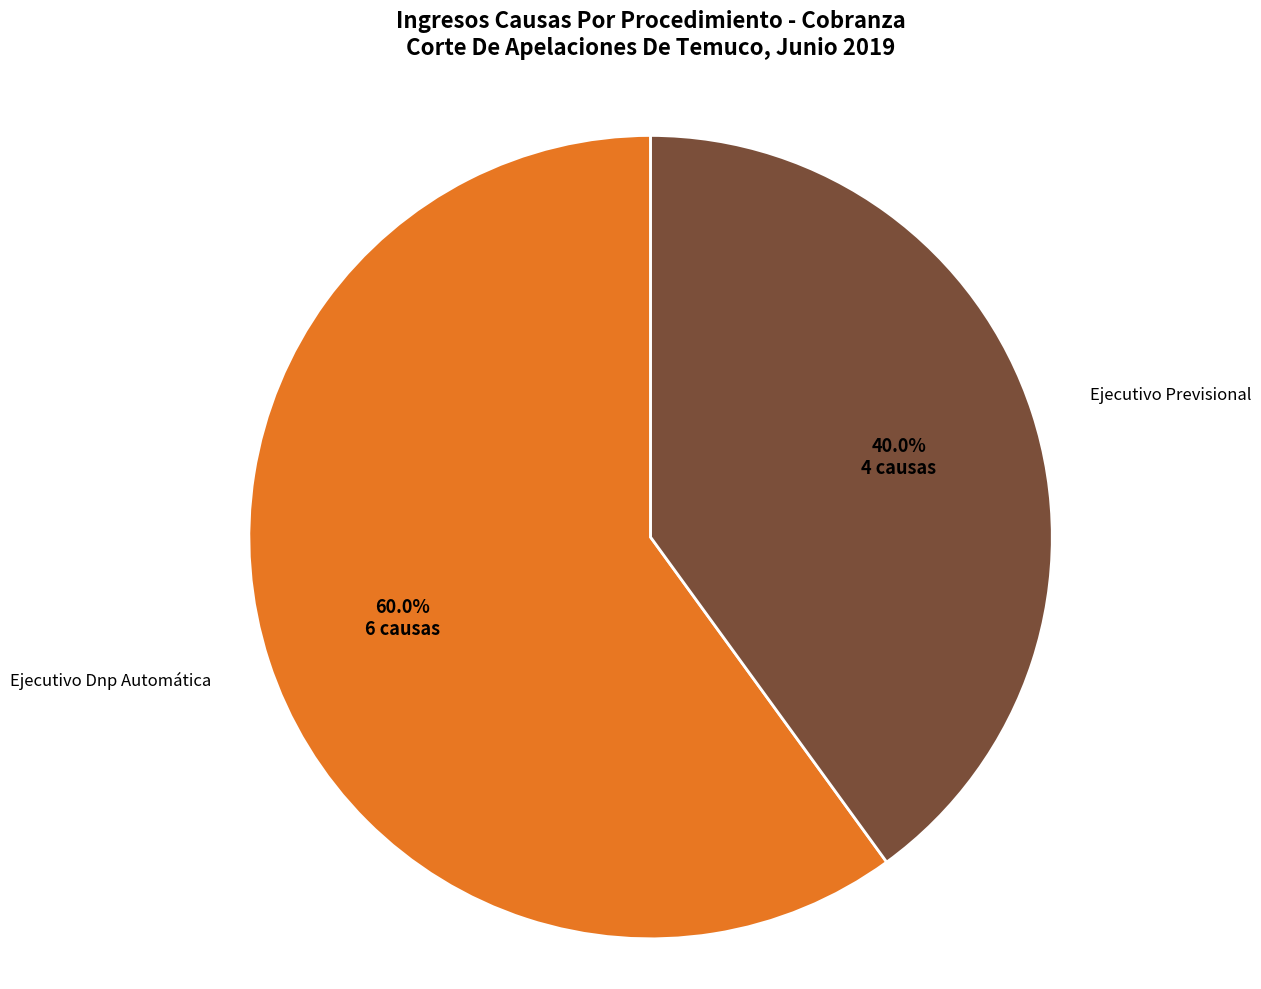

Is there any slice that represents more than half of the pie?

Yes